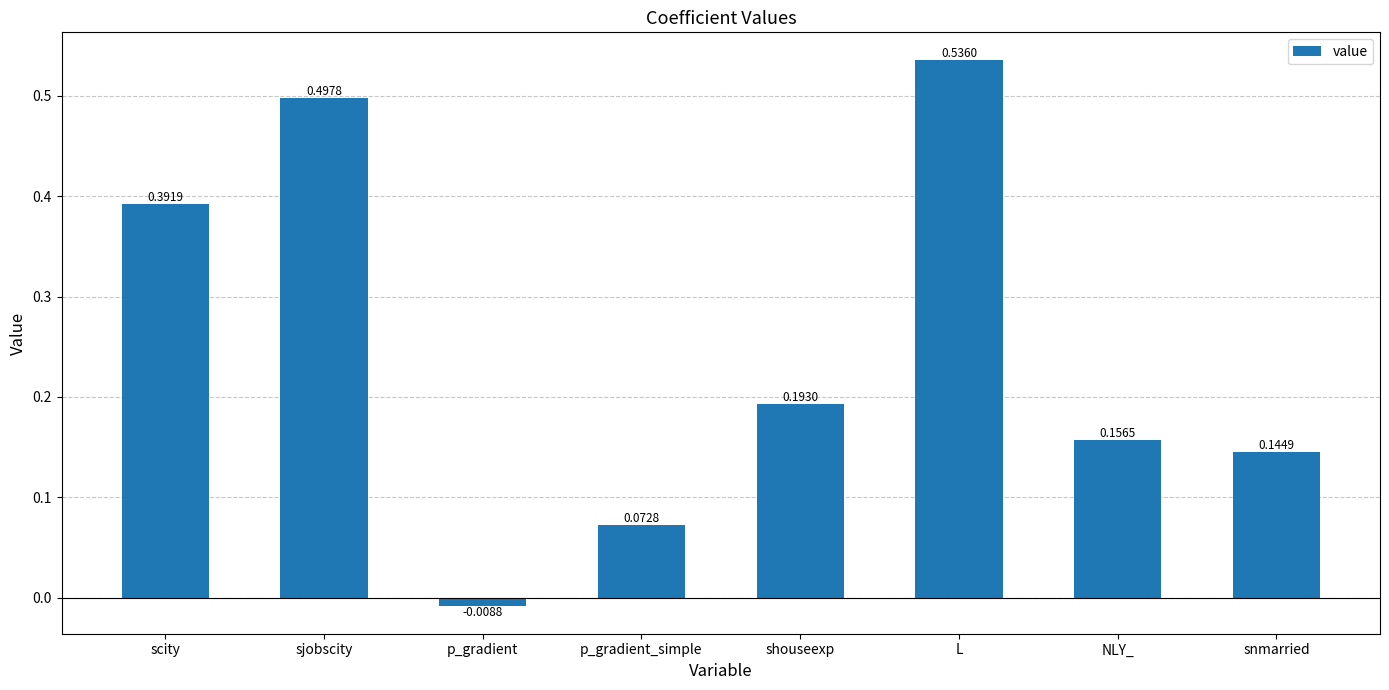

At which label does the data first exceed 0?

scity